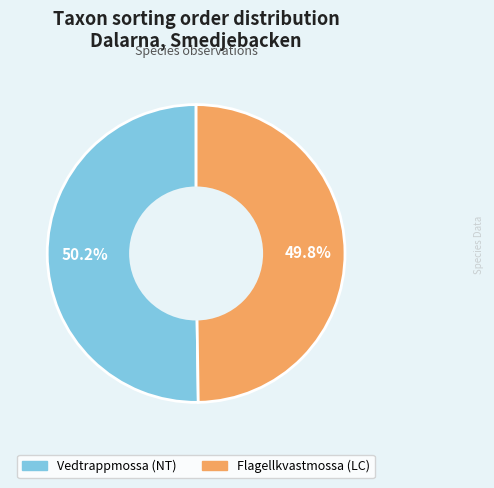

Is there any slice that represents more than half of the pie?

Yes